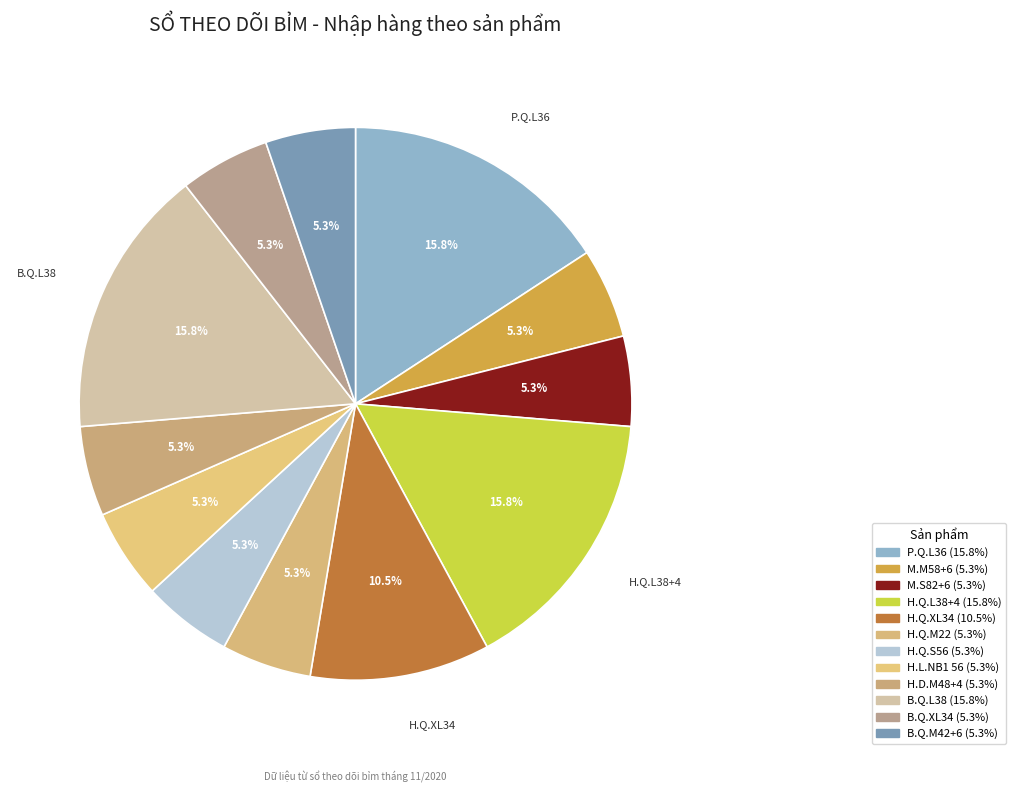

How many segments does this pie chart have?

12